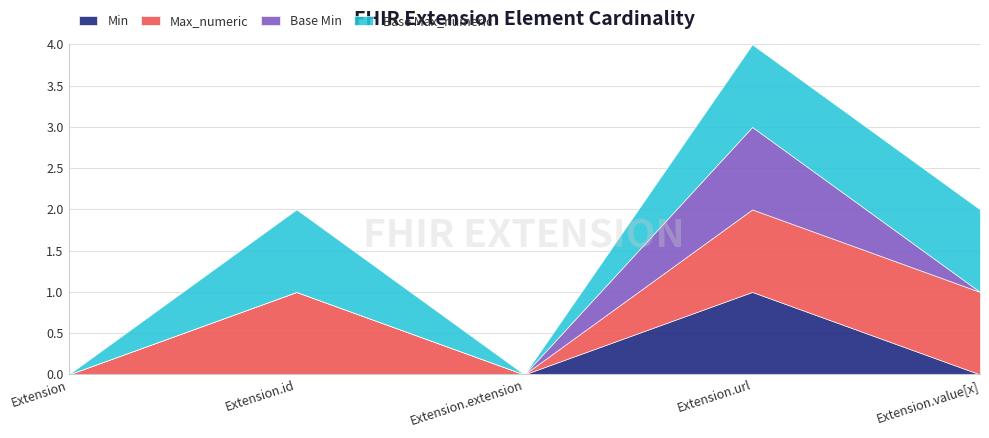

What is the sum of the Min values at Extension.value[x] and Extension.url?

1